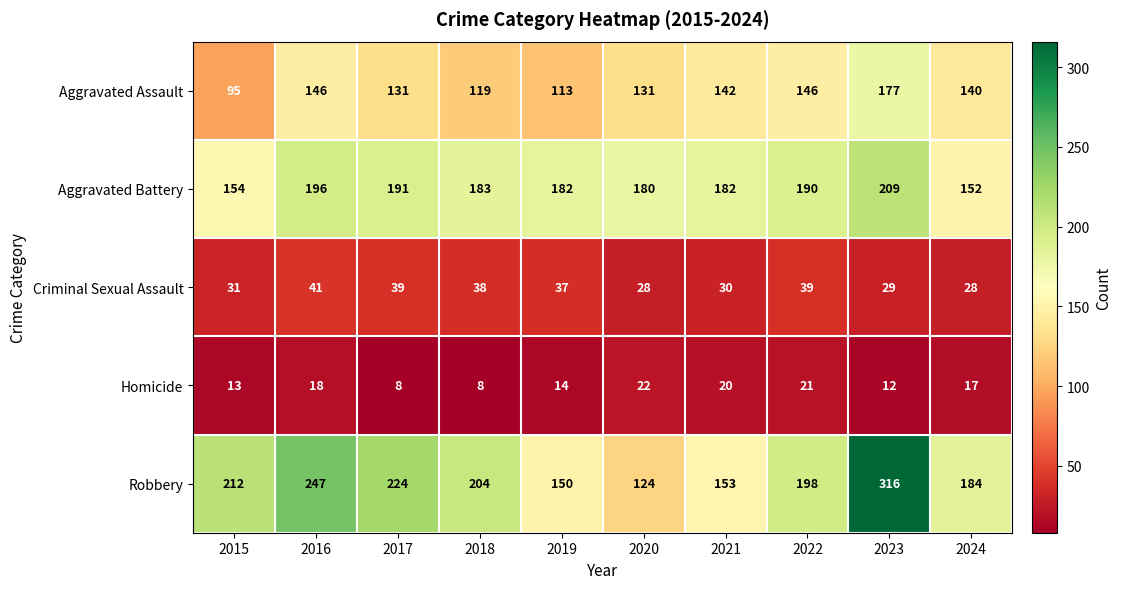

True or false: Criminal Sexual Assault has a value of 52 at 2017.

False